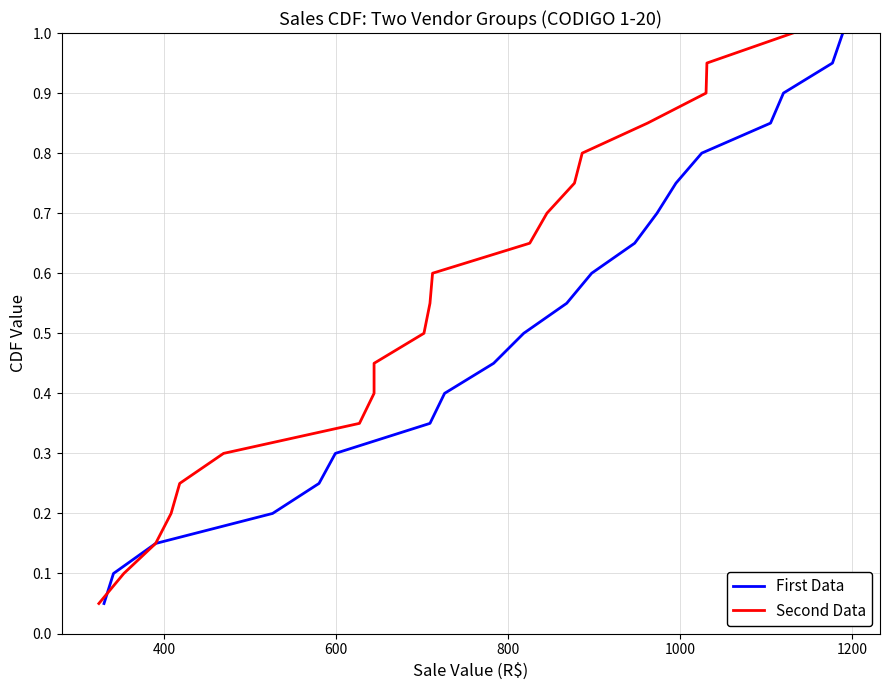

What is the value of the First Data point at the 20th from the left?

1.0